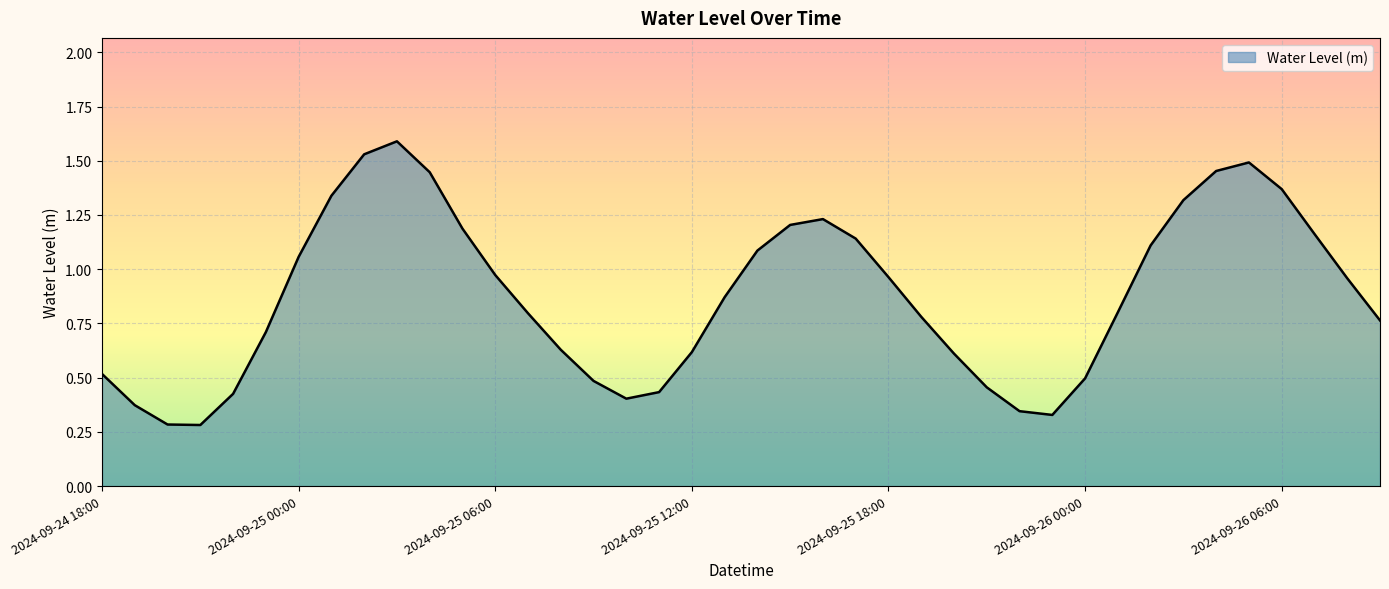

What is the maximum value shown in the chart?

1.6